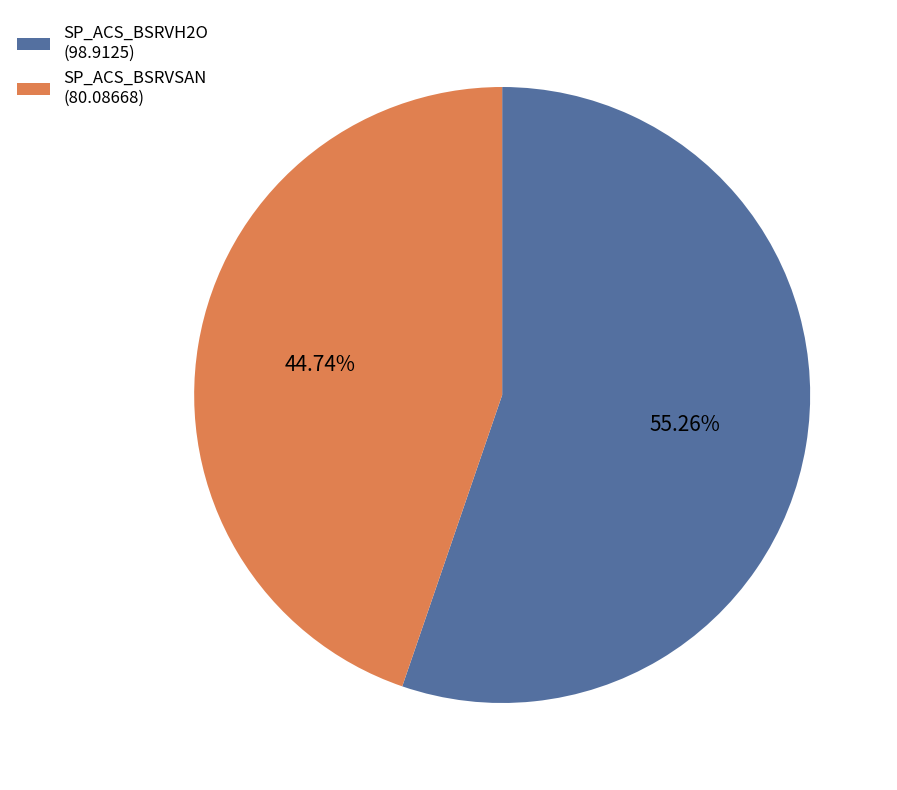

To the nearest percent, what percentage of the pie is SP_ACS_BSRVH2O?

55%